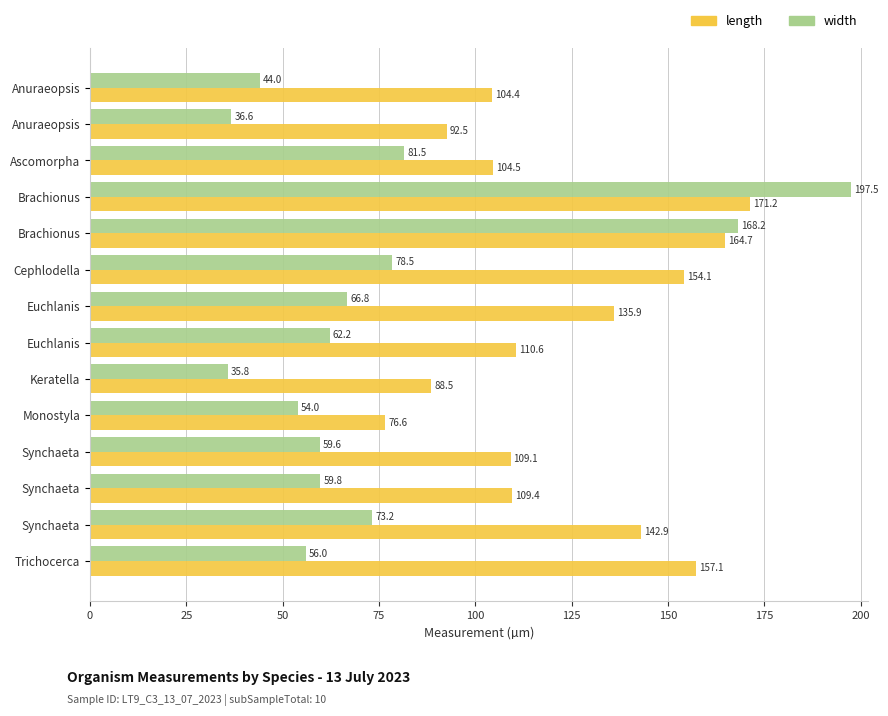

What are all the series names shown in the legend?

length, width